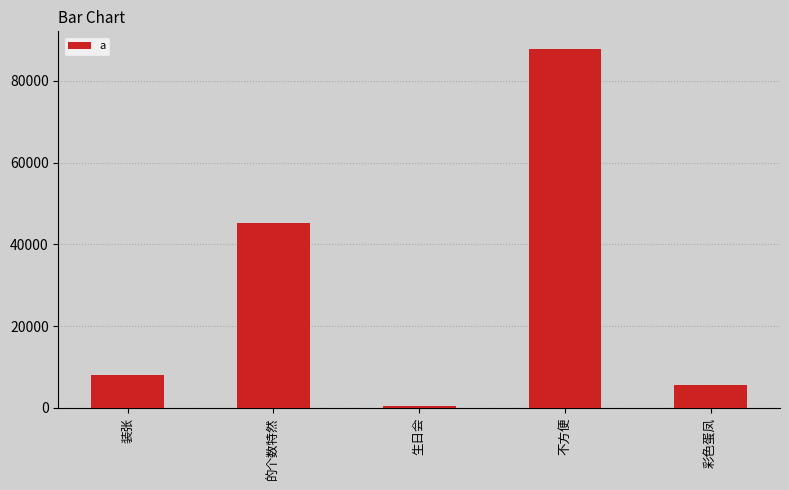

At which category does the chart reach its peak across all series?

不方便